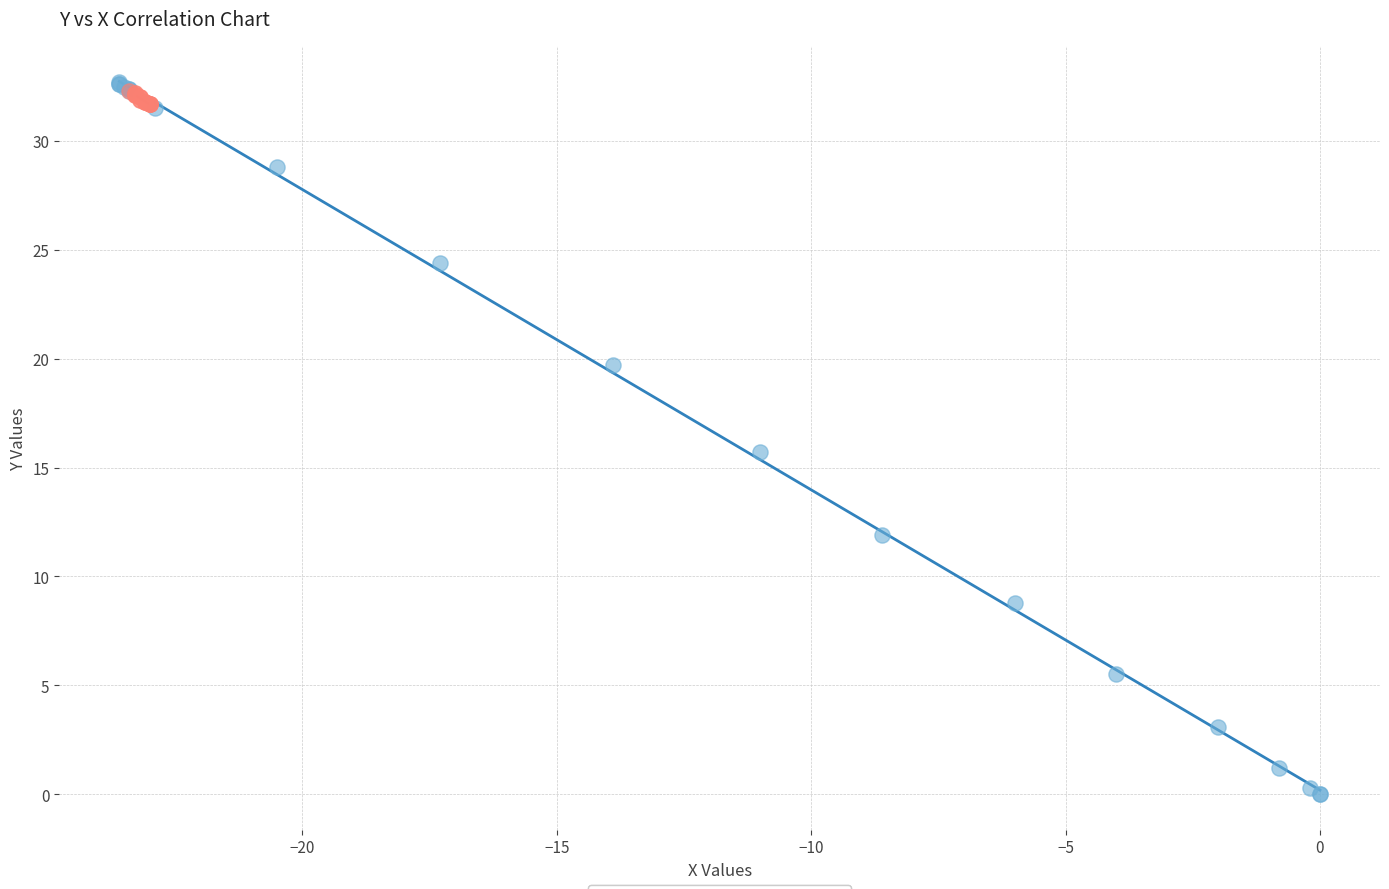

Which series has the largest Y range (max minus min)?

Series A